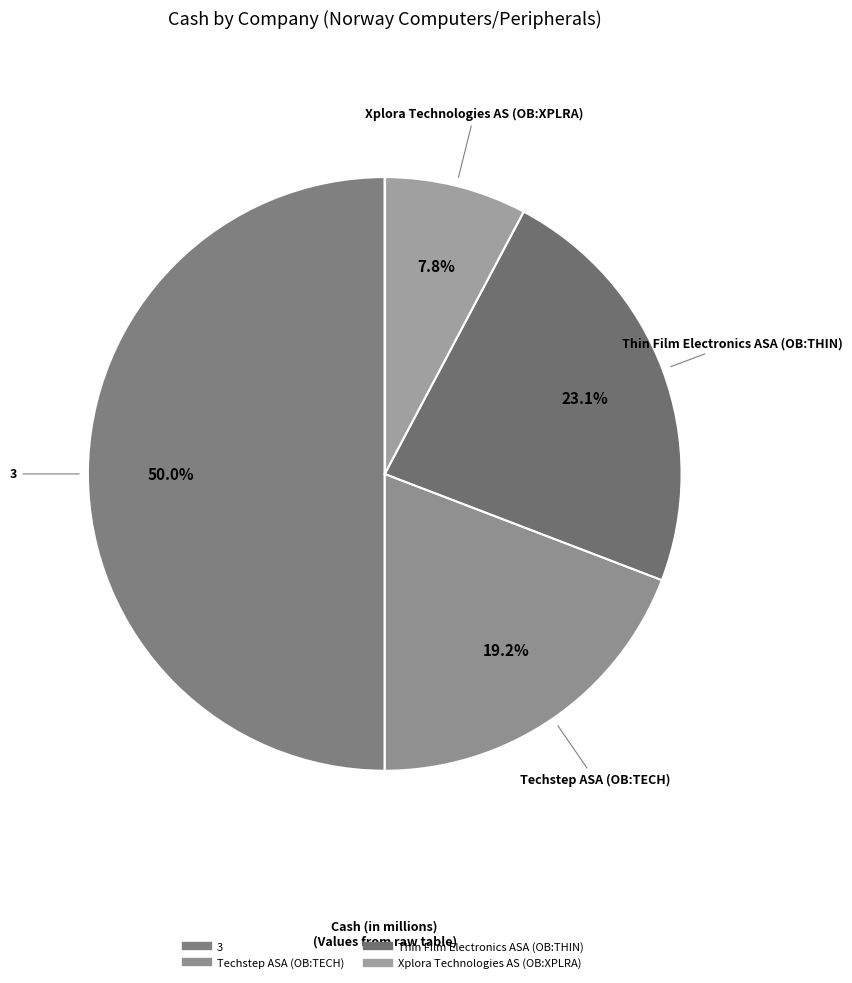

To the nearest percent, what is the average slice percentage?

25%